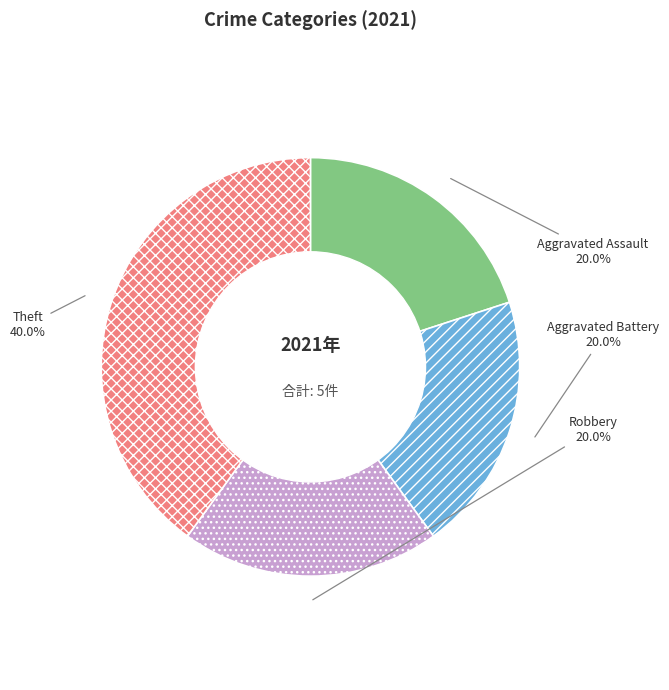

How much of the chart is everything except Aggravated Battery?

80.0%